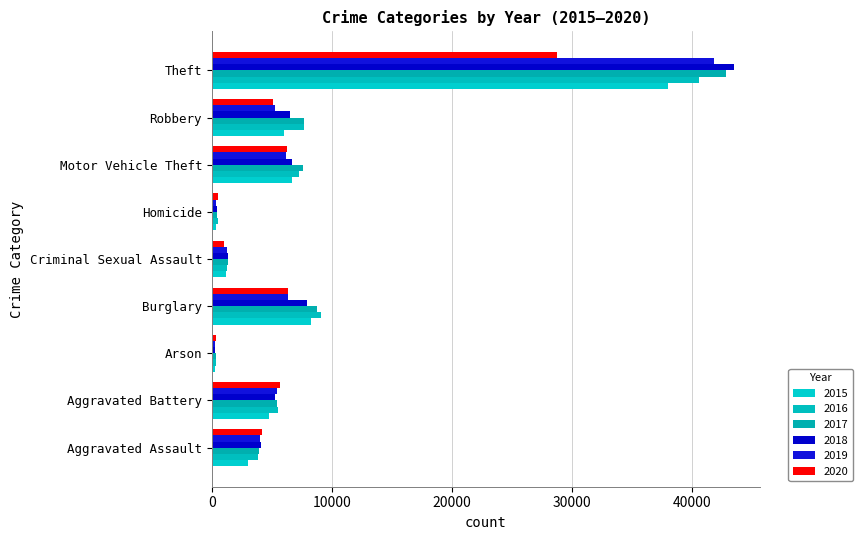

Which series changed the most between Criminal Sexual Assault and Homicide?

2019